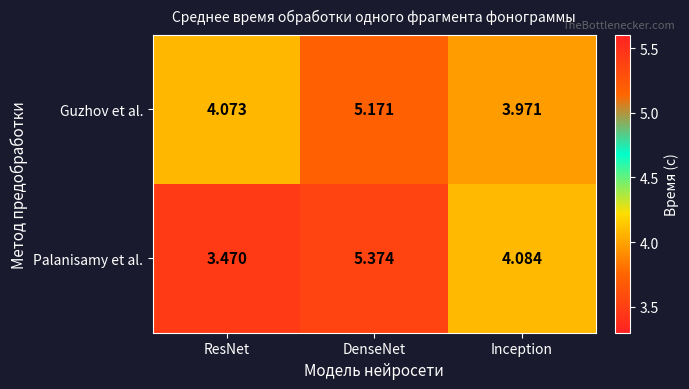

Which series has the widest spread of values?

Palanisamy et al.